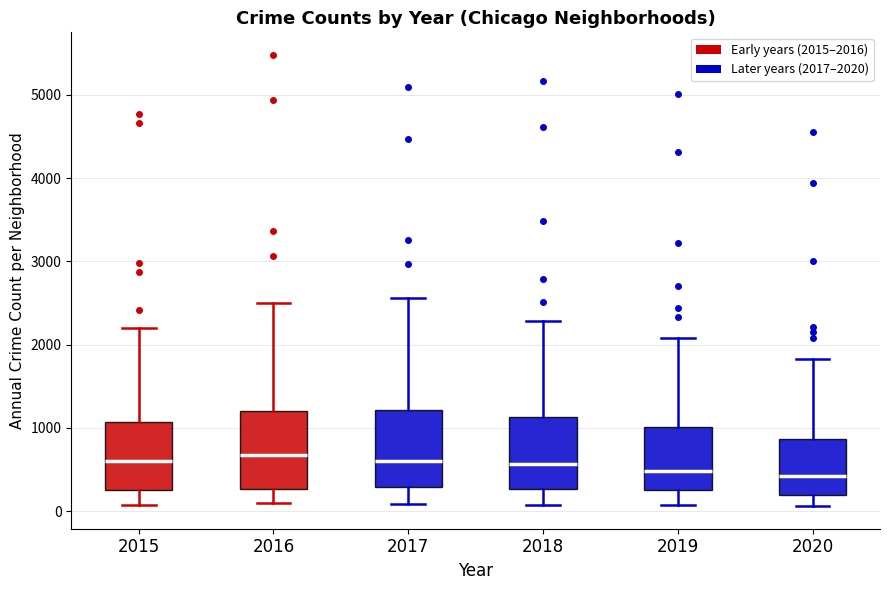

Reading left to right, transcribe this box plot: for each box, give where its median line is, the range the box spans, and where its two whiskers end, as read against the y-axis. The values are not printed on the chart, so give them approximately, as read against the axis.

2015: median 600, box 300 to 1100, whiskers 100 to 2200
2016: median 700, box 300 to 1200, whiskers 100 to 2500
2017: median 600, box 300 to 1200, whiskers 100 to 2600
2018: median 600, box 300 to 1100, whiskers 100 to 2300
2019: median 500, box 300 to 1000, whiskers 100 to 2100
2020: median 400, box 200 to 900, whiskers 100 to 1800